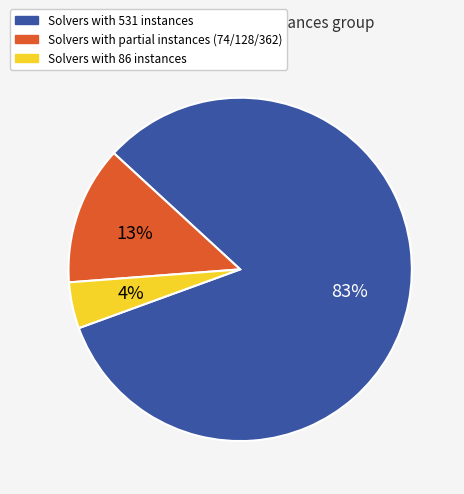

Does any single category account for the majority?

Yes